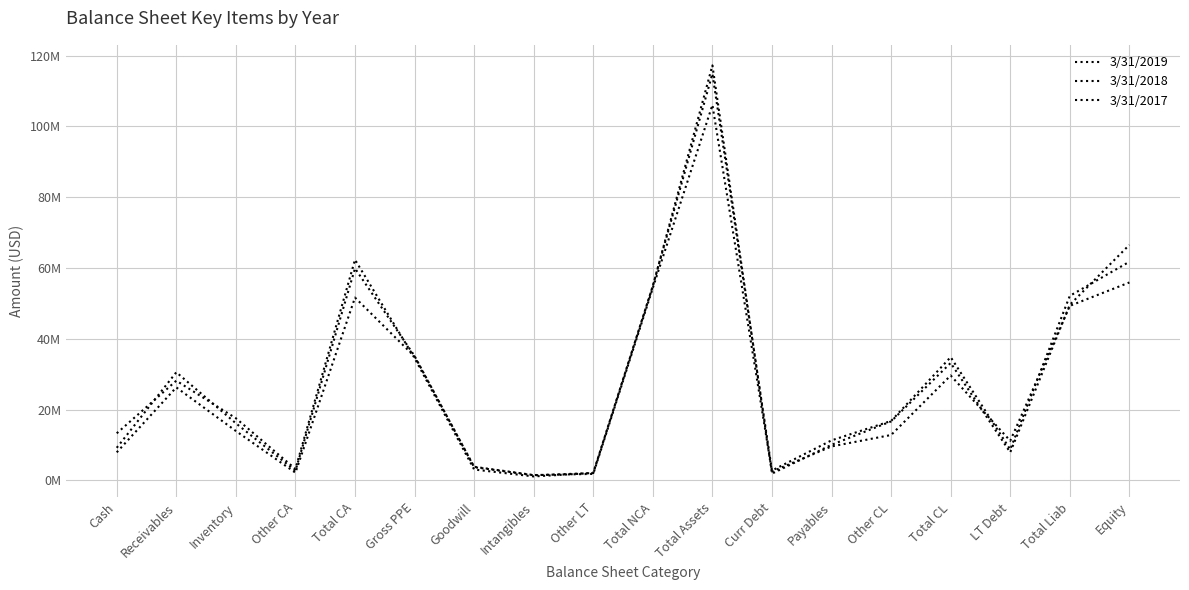

True or false: 3/31/2018 has a value of 52138000 at Total Liab.

True